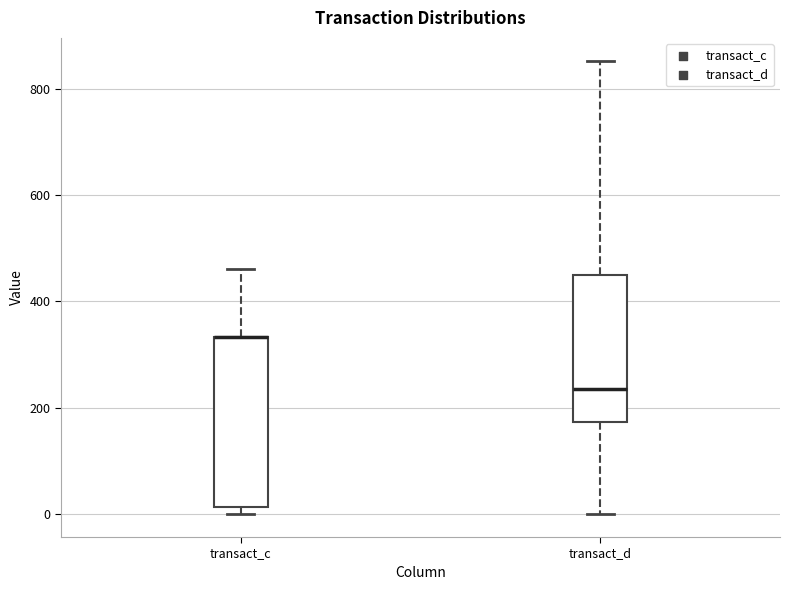

Reading left to right, transcribe this box plot: for each box, give where its median line is, the range the box spans, and where its two whiskers end, as read against the y-axis. The values are not printed on the chart, so give them approximately, as read against the axis.

transact_c: median 340 (drawn on the box's upper edge), box 20 to 340, whiskers 0 to 460
transact_d: median 240, box 180 to 460, whiskers 0 to 860